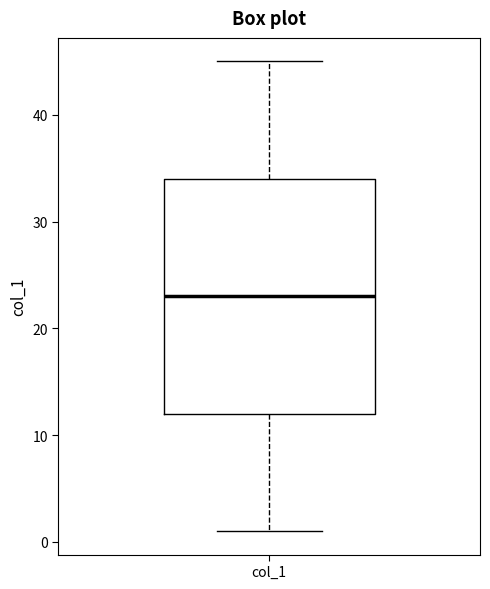

Where does the upper whisker of the box for col_1 end on the y-axis? The values are not printed on the chart, so give them approximately, as read against the axis.

45